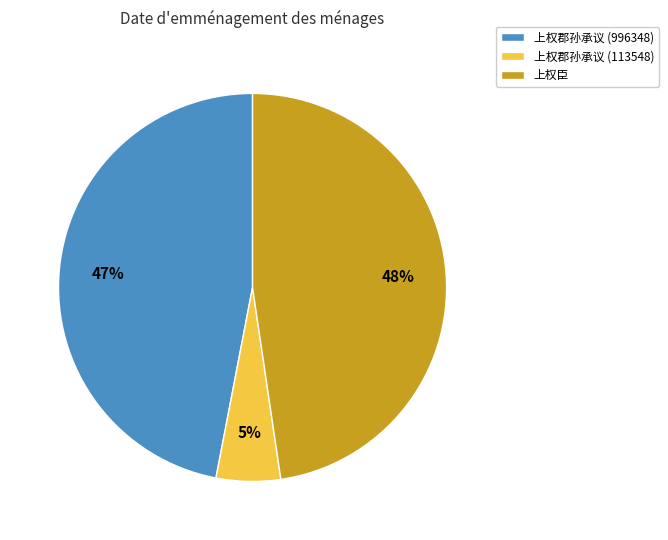

To the nearest percent, what is the difference between the 上权郡孙承议 (996348) and 上权郡孙承议 (113548) slice percentages?

42%